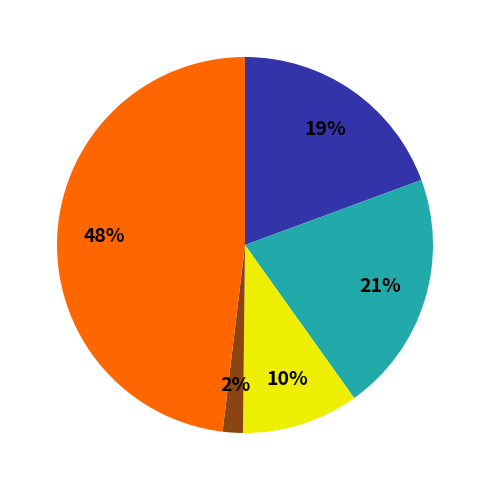

To the nearest percent, what is the average slice percentage?

20%